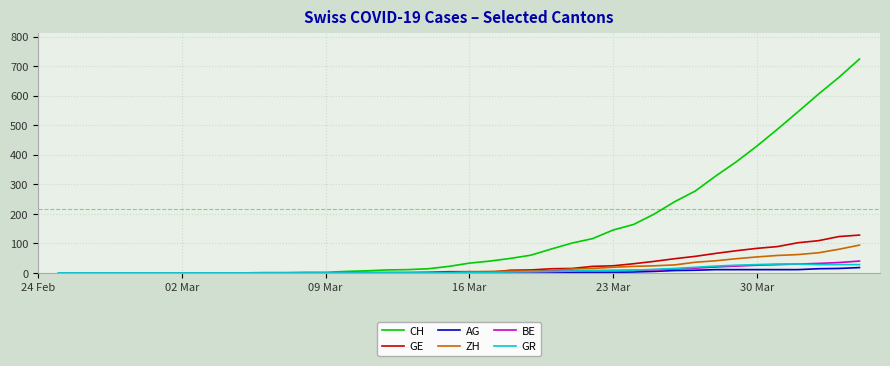

Which series has the largest total across all categories?

CH